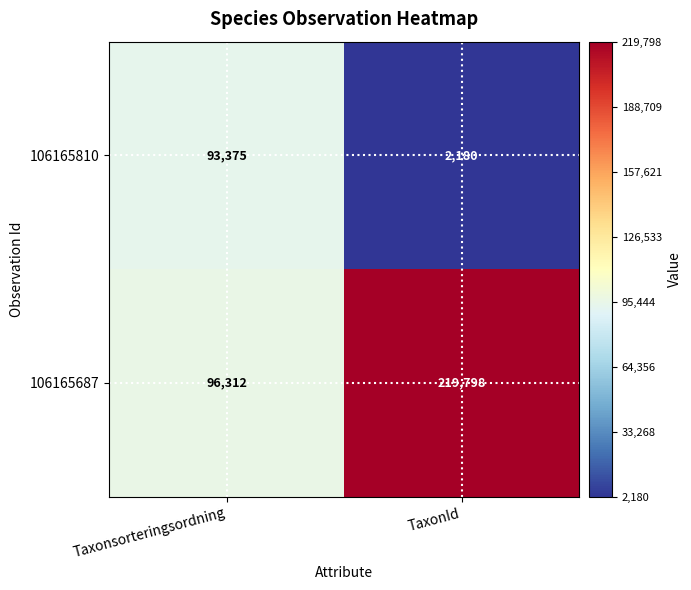

At how many categories does at least one series exceed 68835?

2